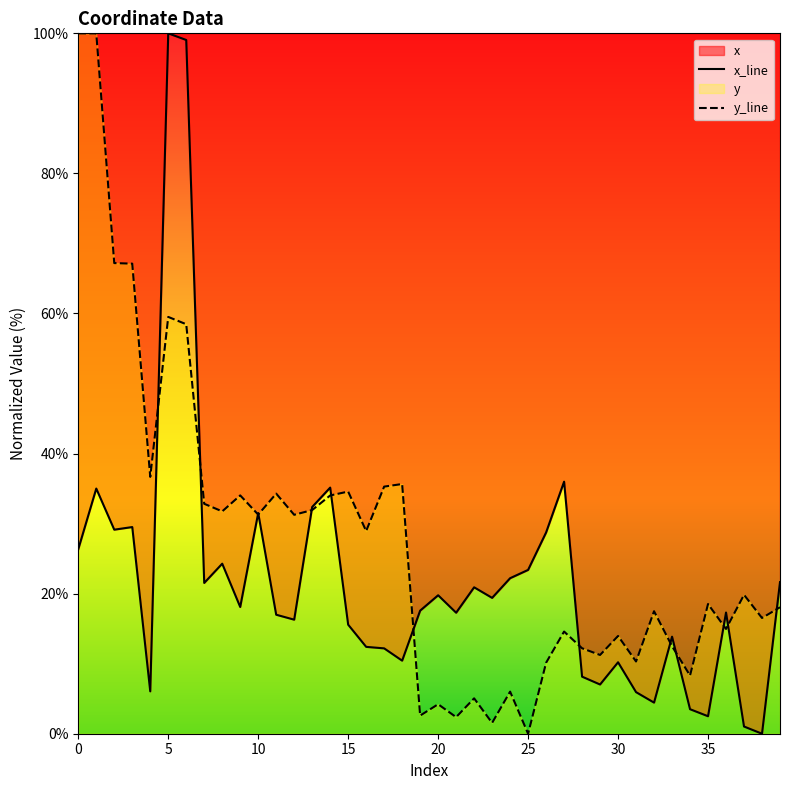

How many values in the y series exceed 19?

20